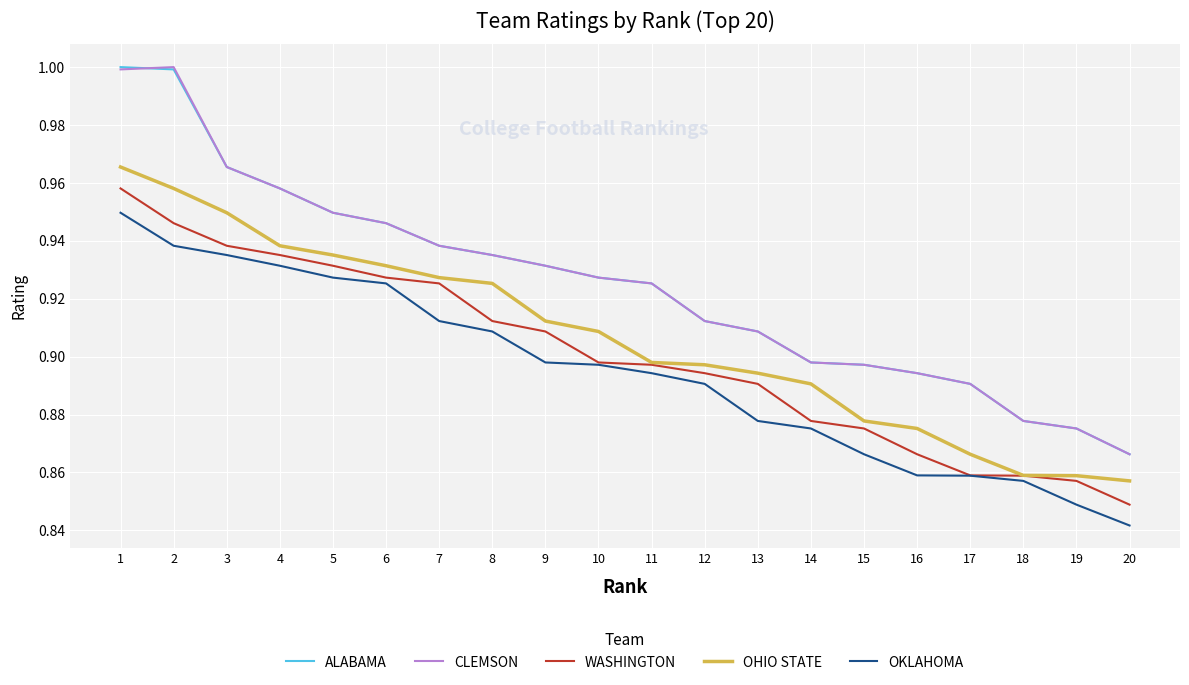

Where do CLEMSON and ALABAMA first cross each other?

1 and 2